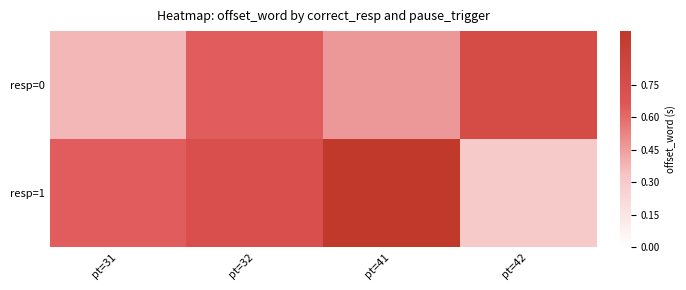

Which series has the widest spread of values?

resp=1